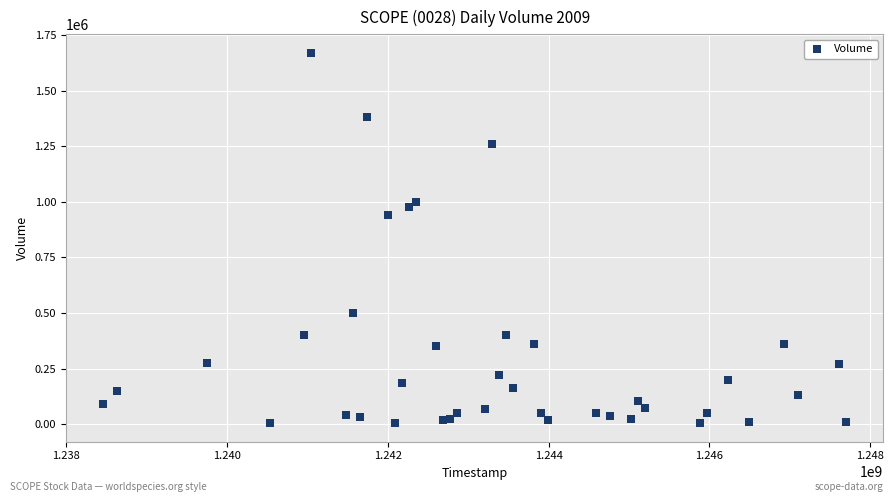

What Y value in the scatter plot is closest to 837500?

939000